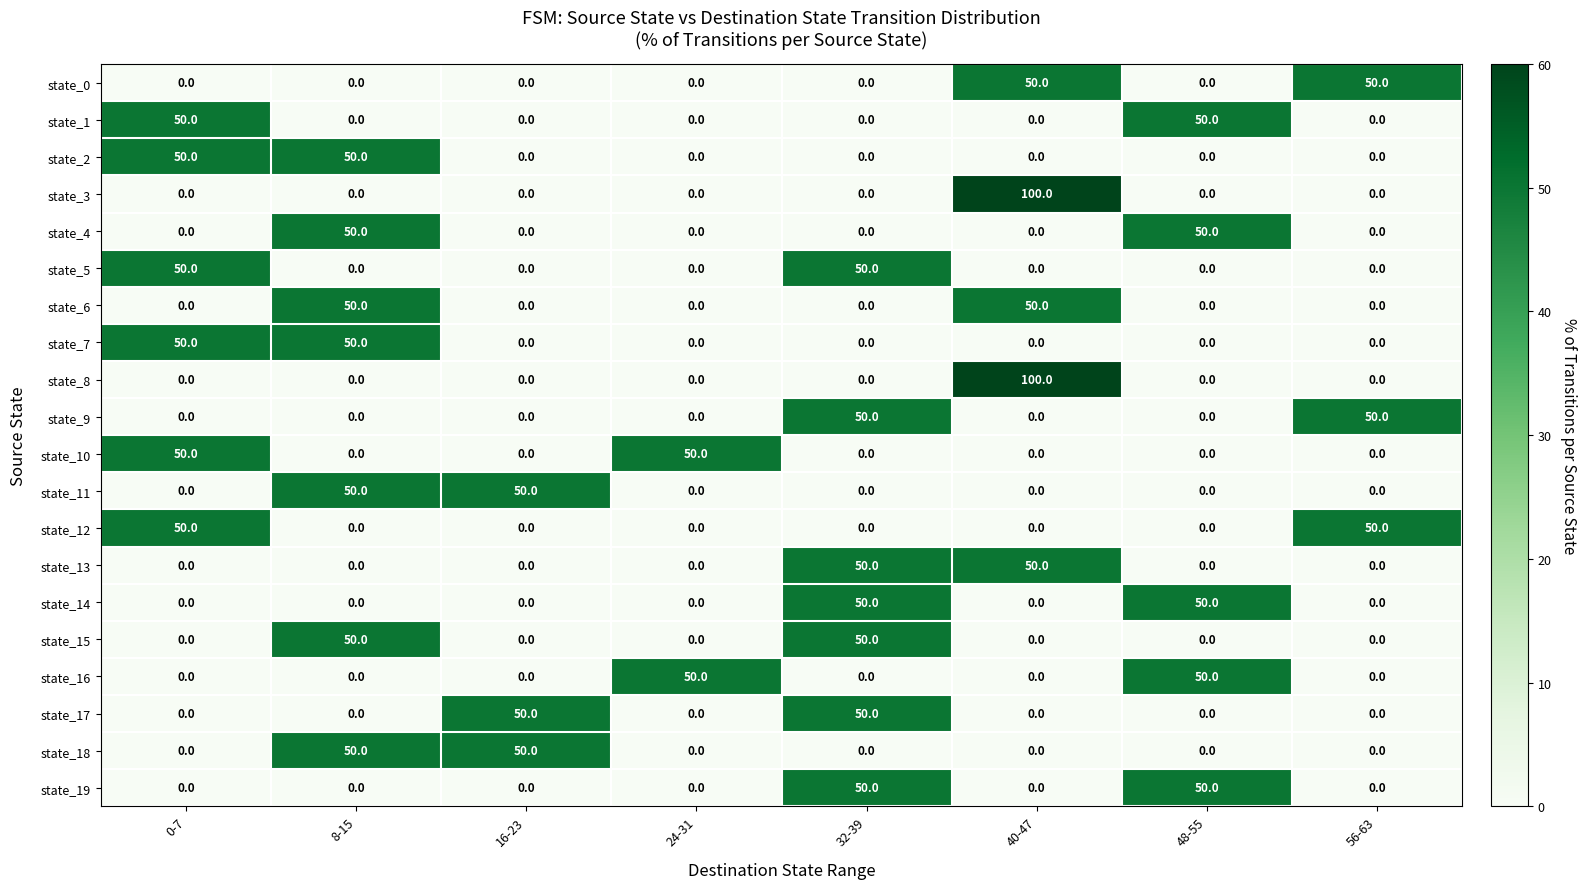

What is the spread (max minus min) of values at 32-39?

50